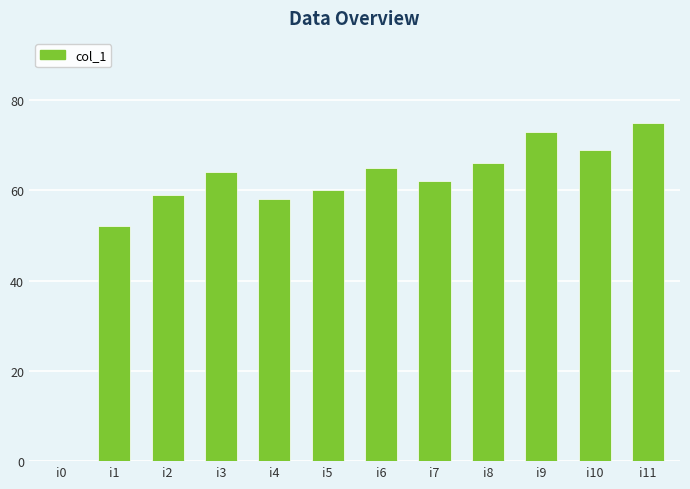

What is the average value?

59